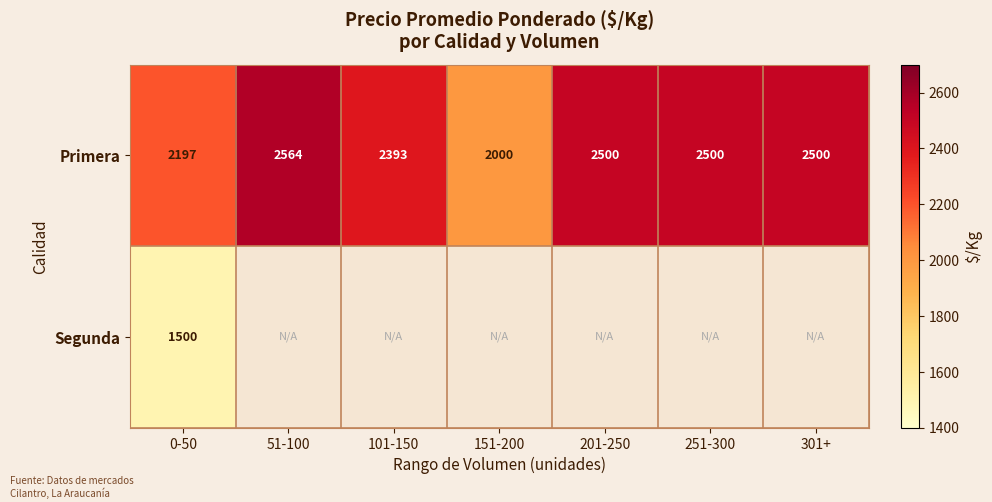

Between 101-150 and 151-200, which is larger?

101-150